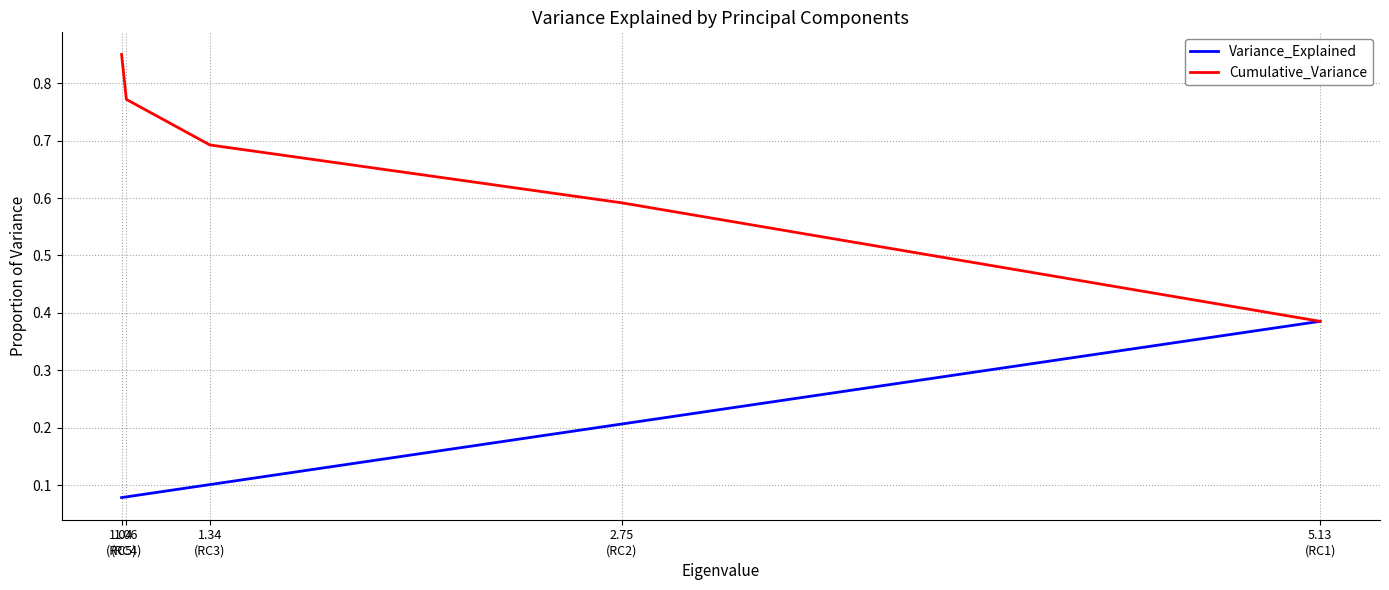

Which has a higher value, 5.13
(RC1) or 1.04
(RC5)?

5.13
(RC1)